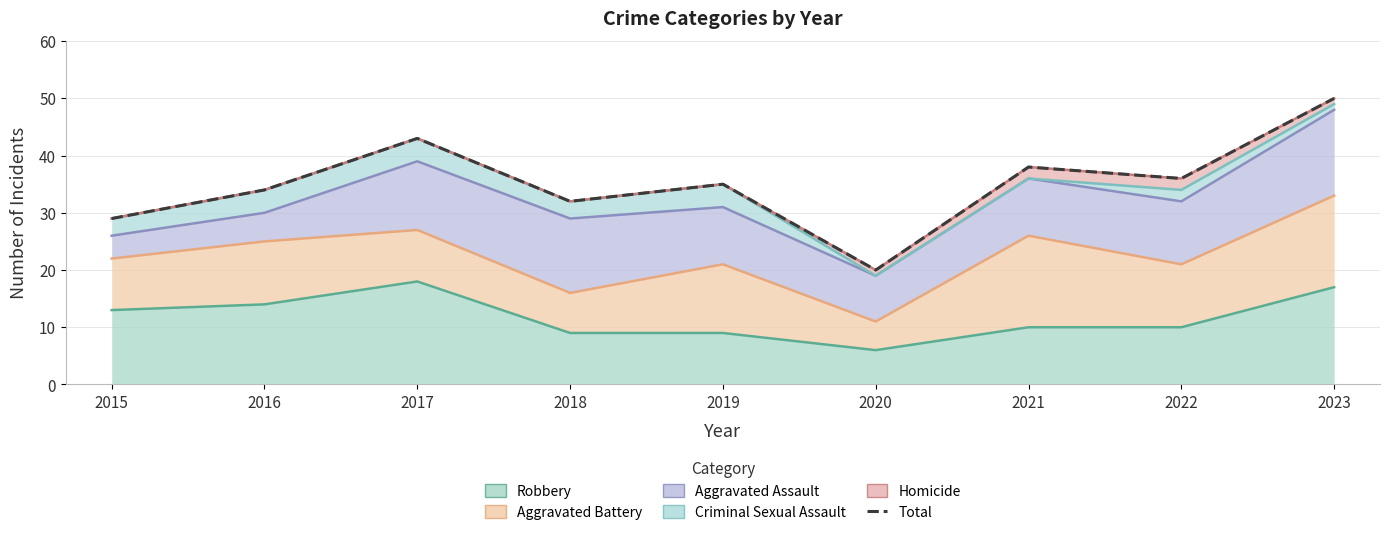

How many categories are shown in the chart?

9